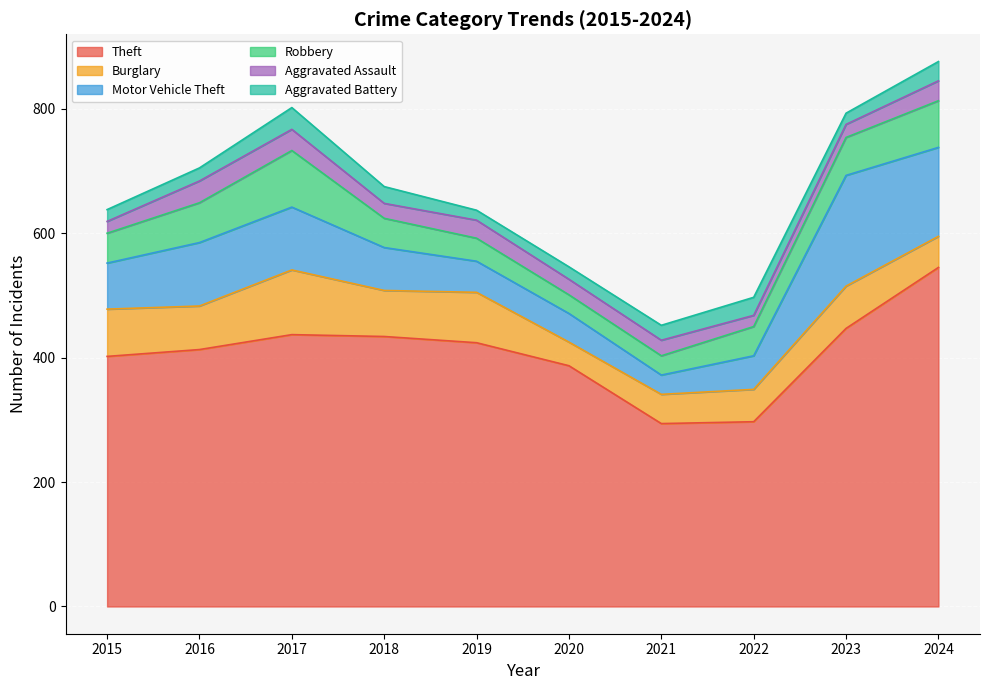

What is the difference between the second highest and minimum values in the Aggravated Assault series?

16